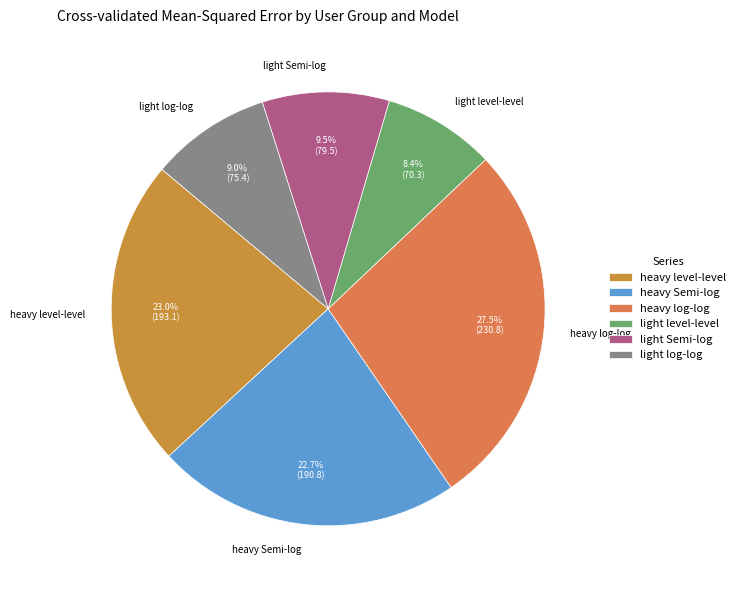

What is the largest slice in the pie chart?

heavy log-log